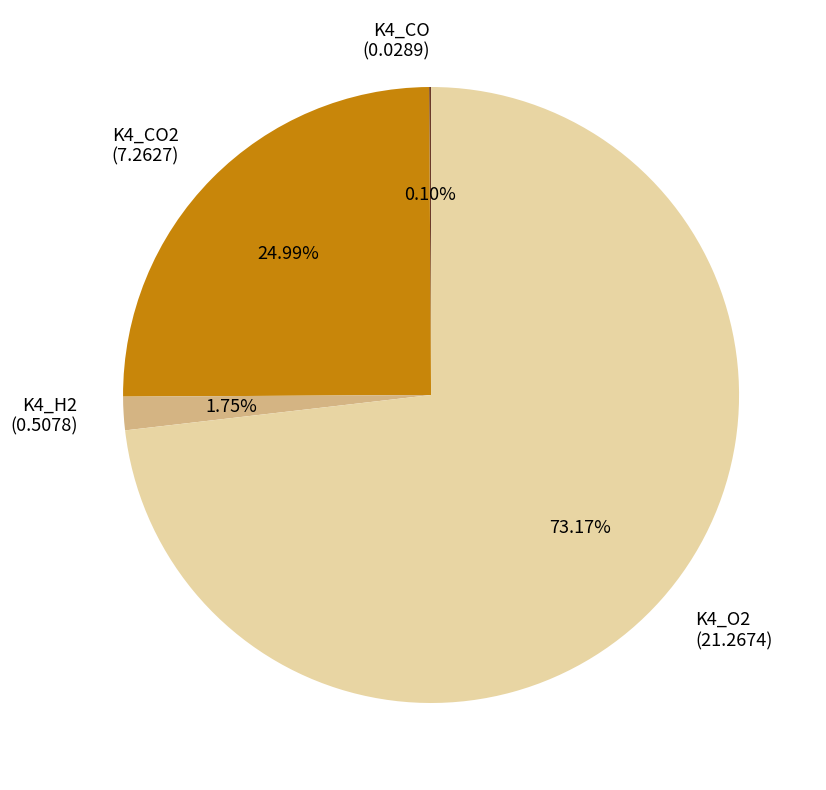

Between K4_H2 and K4_O2, which is larger?

K4_O2